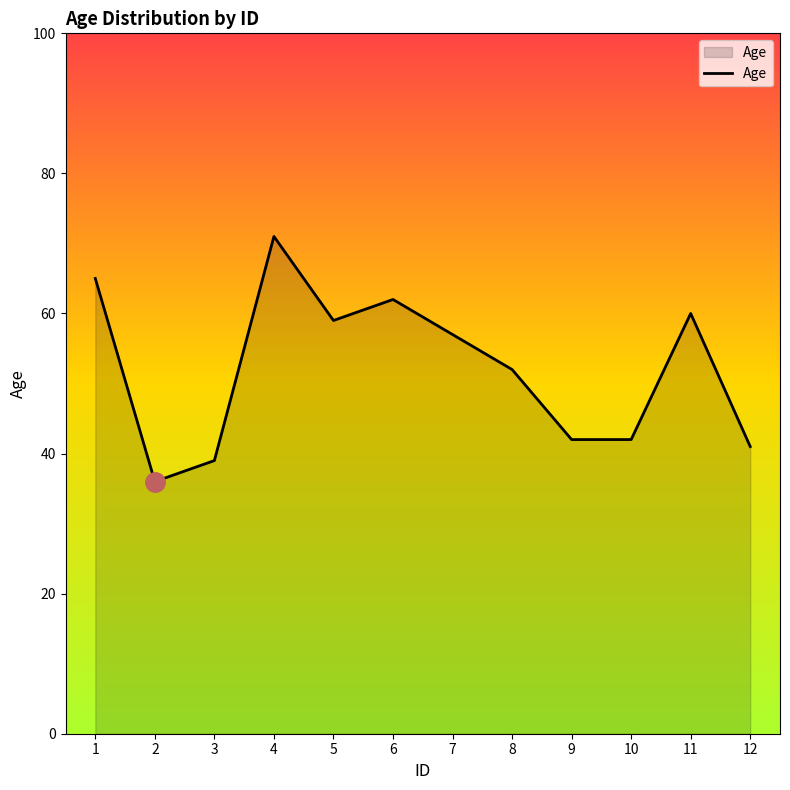

The value at 6 is 62. True or false?

True